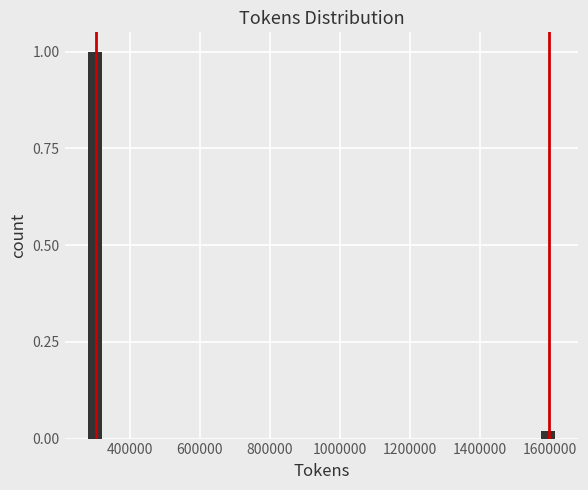

Read against the x-axis, roughly where is the centre of the tallest bar?

300000